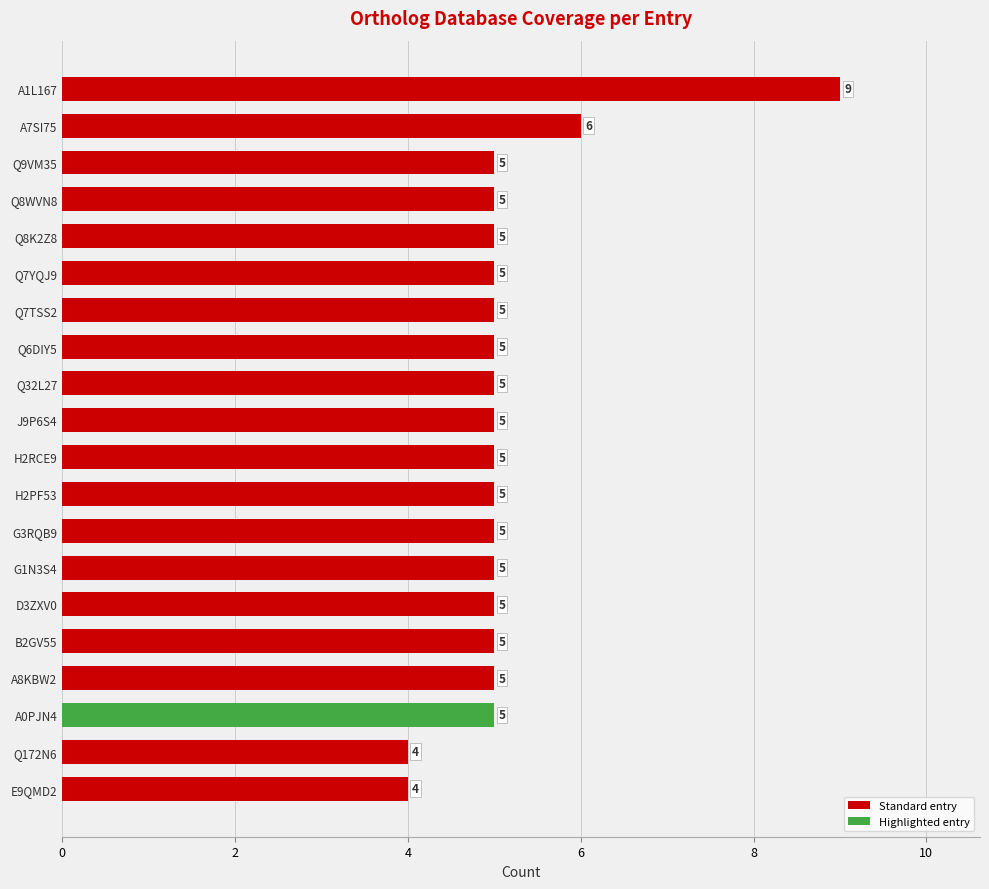

What is the maximum value for Standard entry?

9